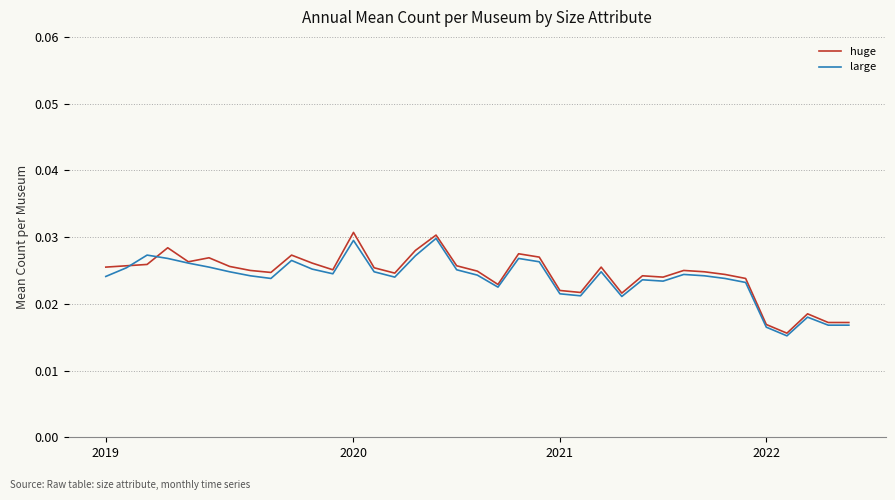

Which series has the largest range (max minus min)?

huge